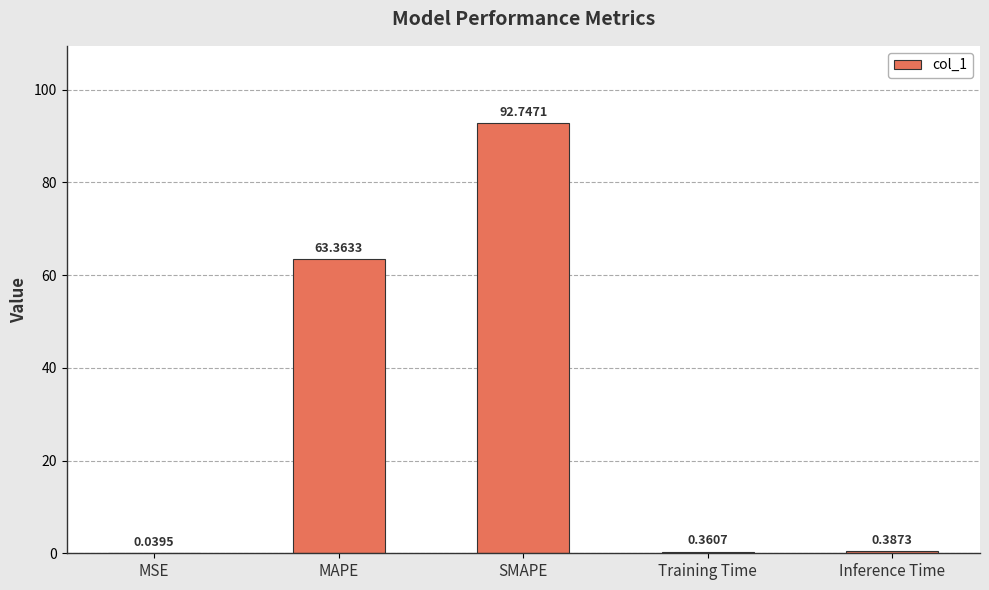

What is the change in value from MAPE to SMAPE?

+29.4